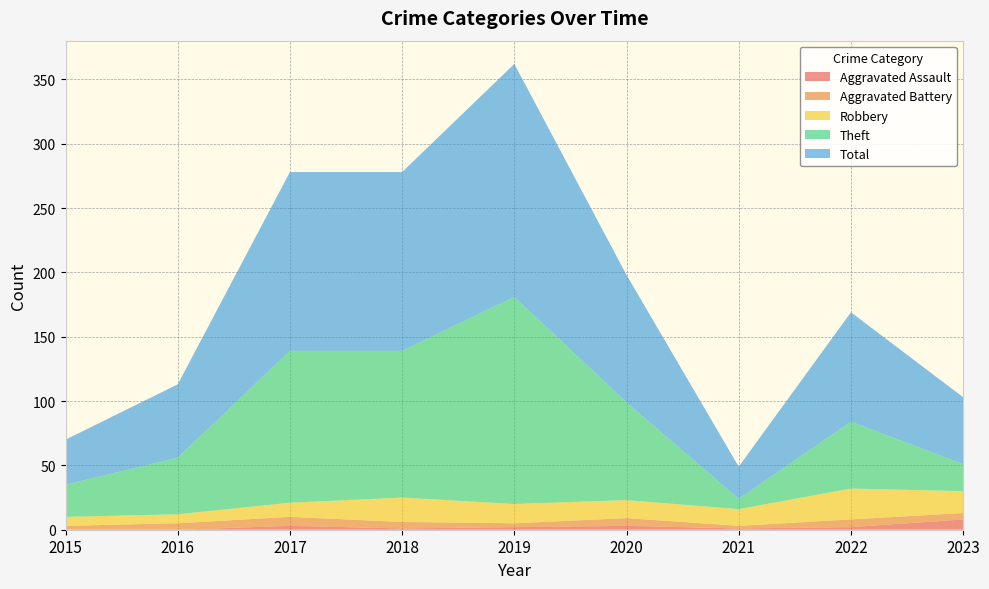

Reading left to right, list all the values displayed in this chart.

Aggravated Assault: 0	0	3	1	2	3	1	2	8
Aggravated Battery: 3	5	7	5	3	6	2	6	5
Robbery: 7	7	11	19	15	14	13	24	17
Theft: 25	44	118	114	161	76	8	52	21
Total: 35	57	139	139	181	99	25	85	52